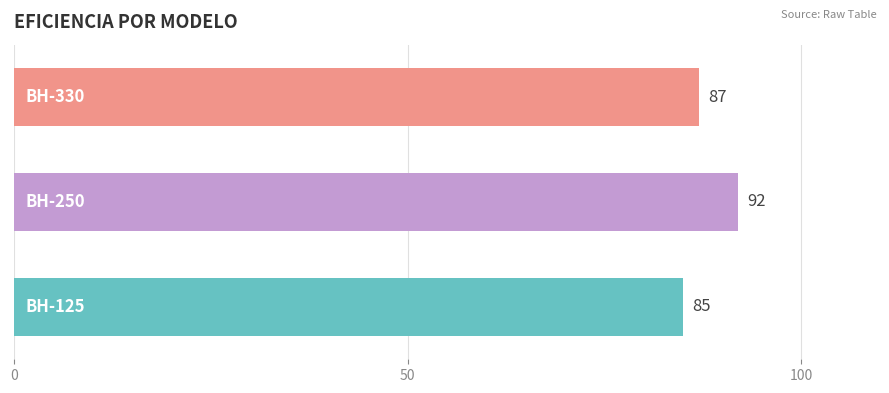

What is the greatest value displayed?

92